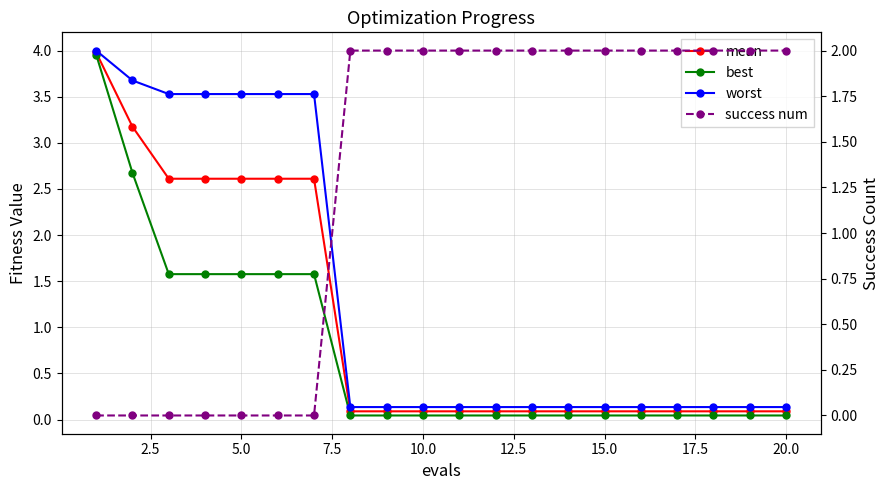

What is the difference between the maximum and minimum values in the best series?

3.9